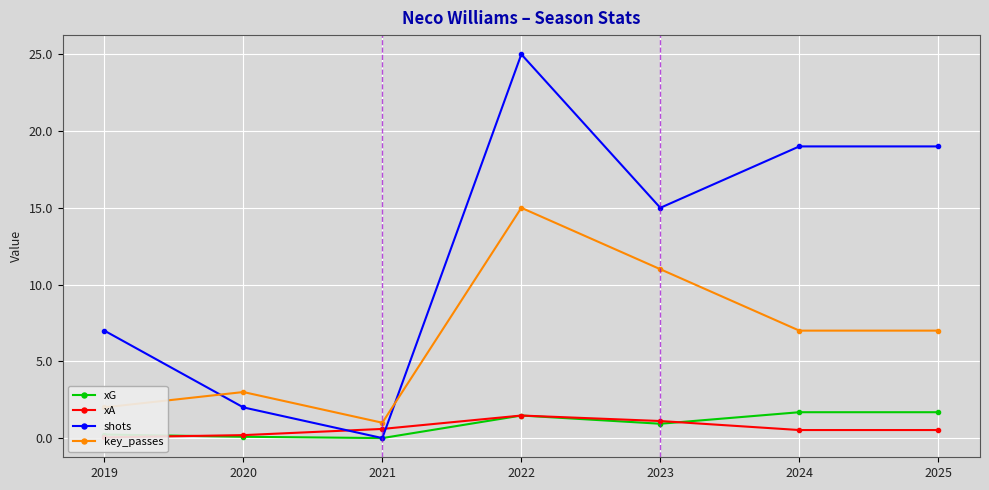

What value does the xA series have at 2023?

1.1